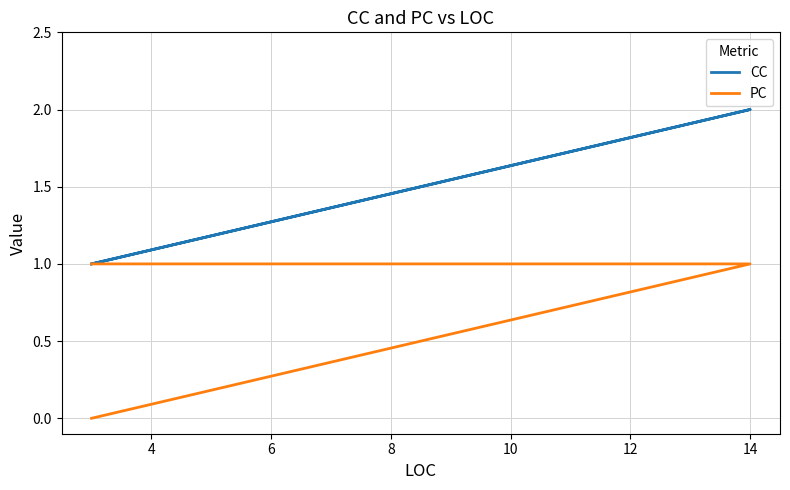

Which series has the largest total across all categories?

CC